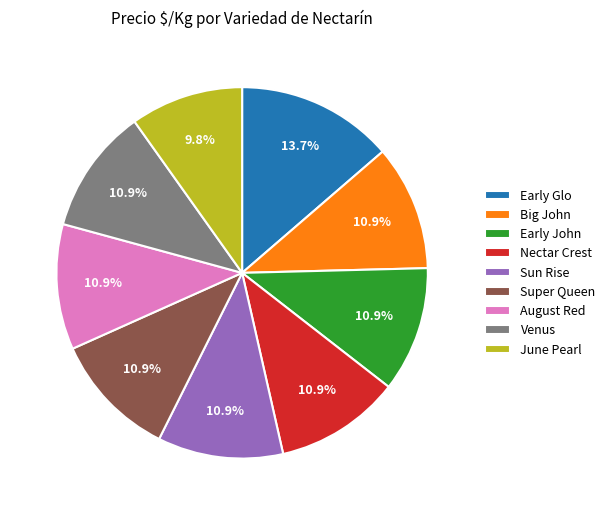

How many slices are in this pie chart?

9